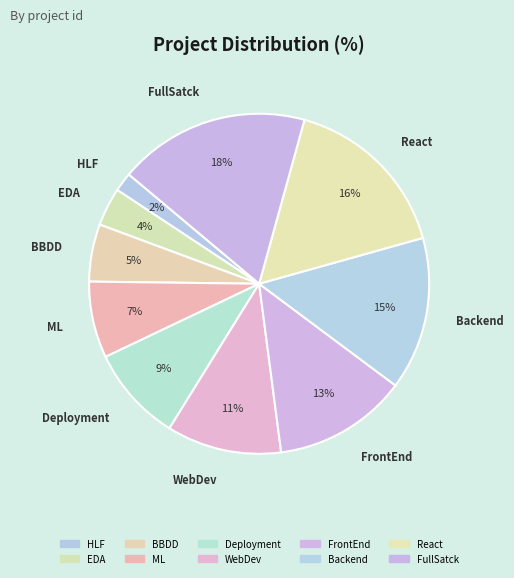

True or false: React accounts for 10% of the total.

False